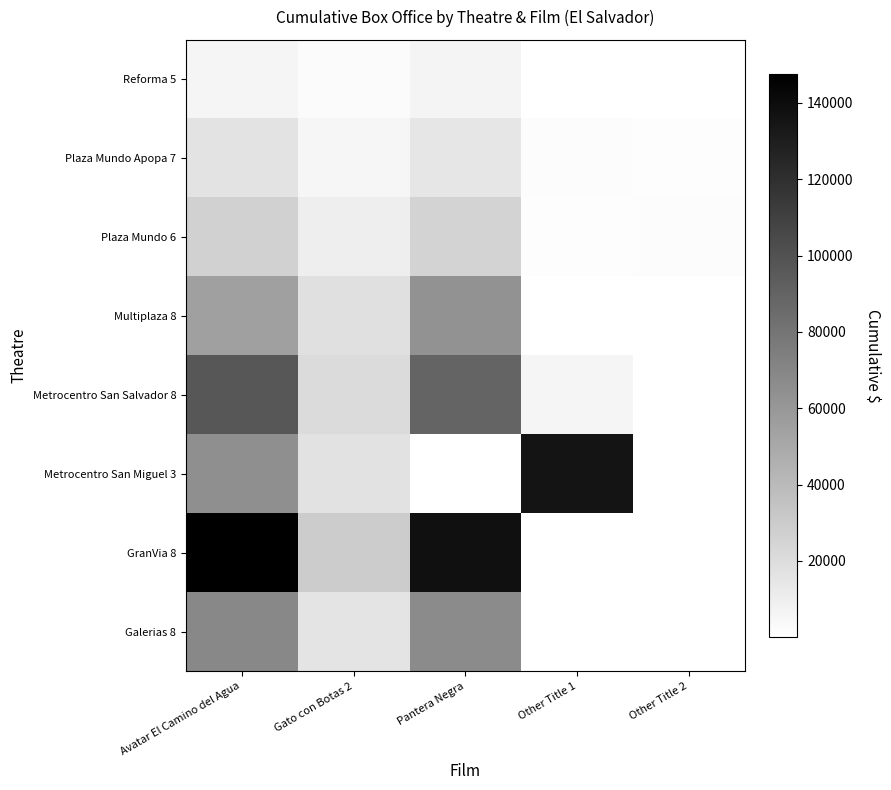

True or false: GranVia 8 has a value of 47374.9 at Gato con Botas 2.

False